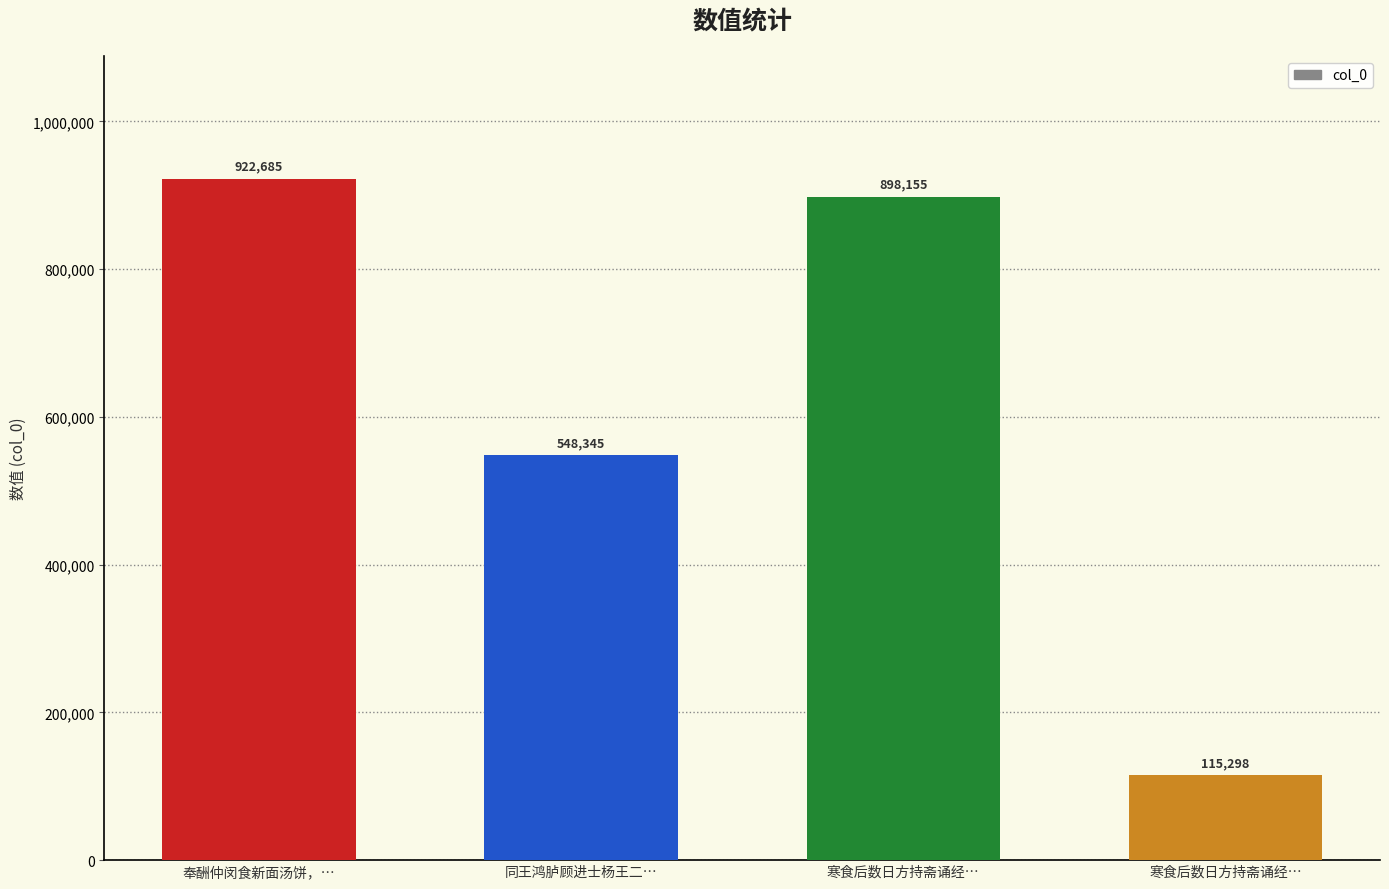

What is the change in value from 寒食后数日方持斋诵经… to 寒食后数日方持斋诵经…?

-782857